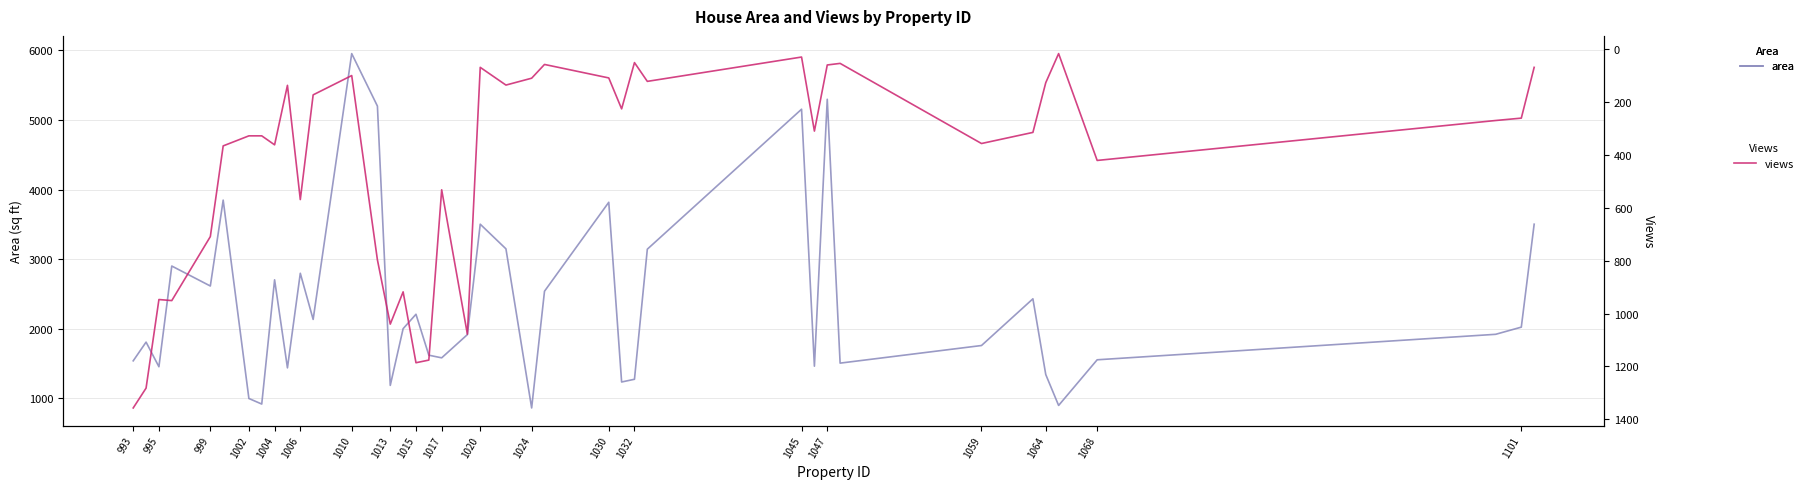

What is the highest value of the views series?

1357